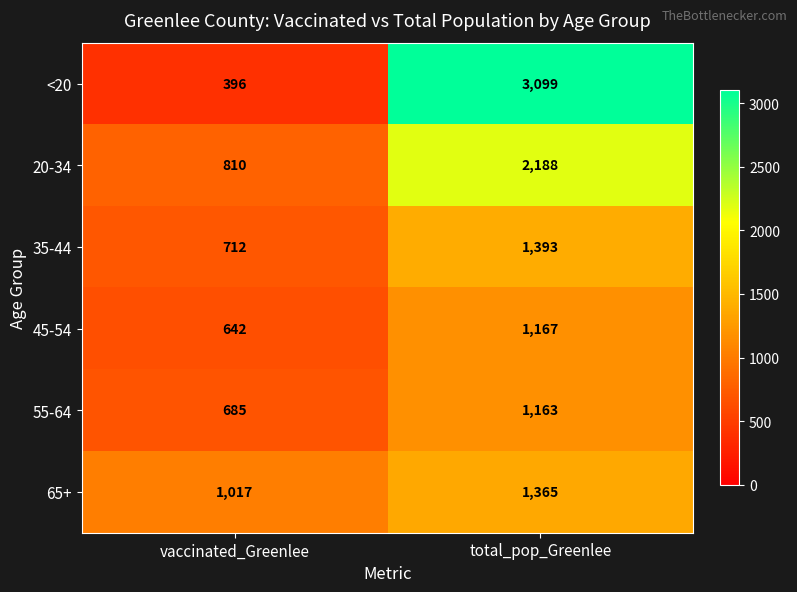

The 65+ series shows 1017 at vaccinated_Greenlee. True or false?

True